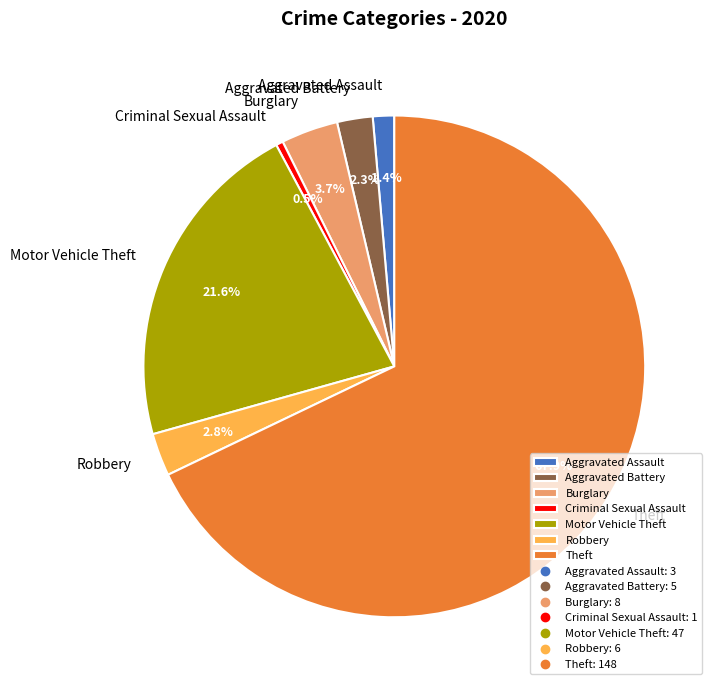

Which slice represents more than half of the pie?

Theft